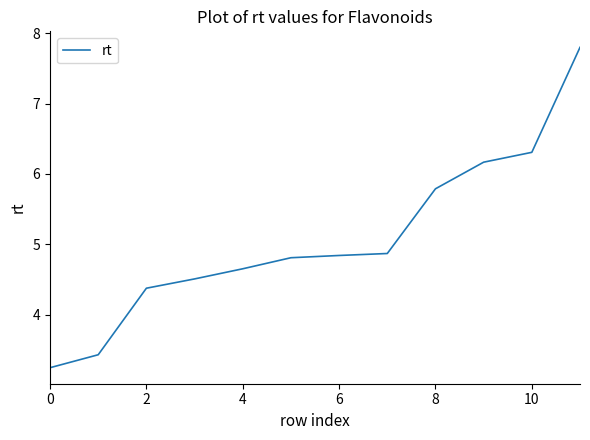

True or false: there are more than 1 points higher than both neighbors.

False